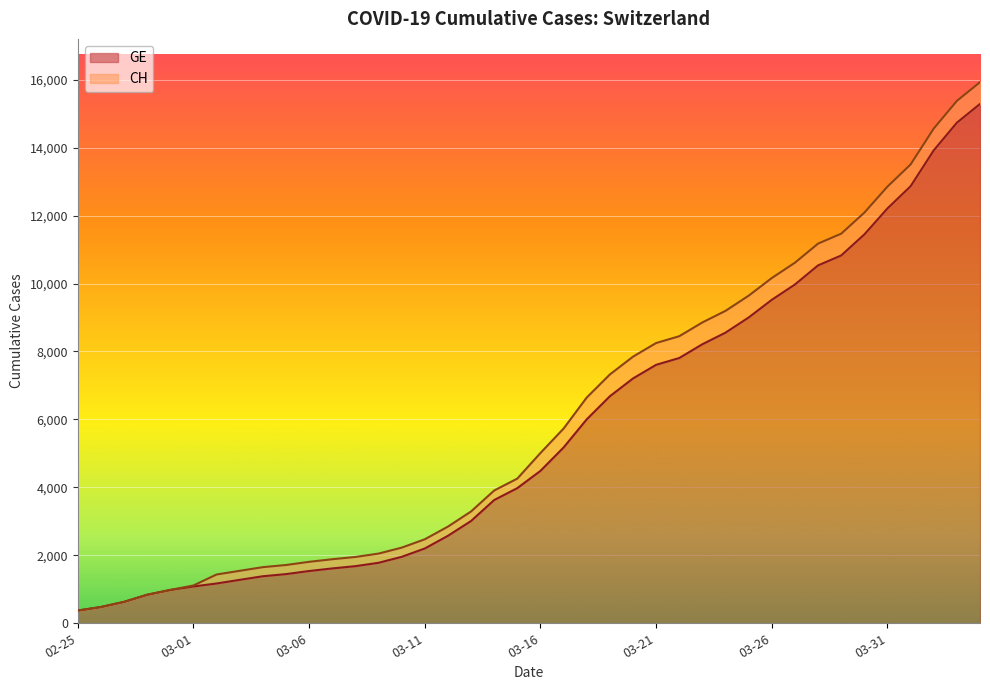

List the series in order of their overall mean, lowest first.

GE, CH